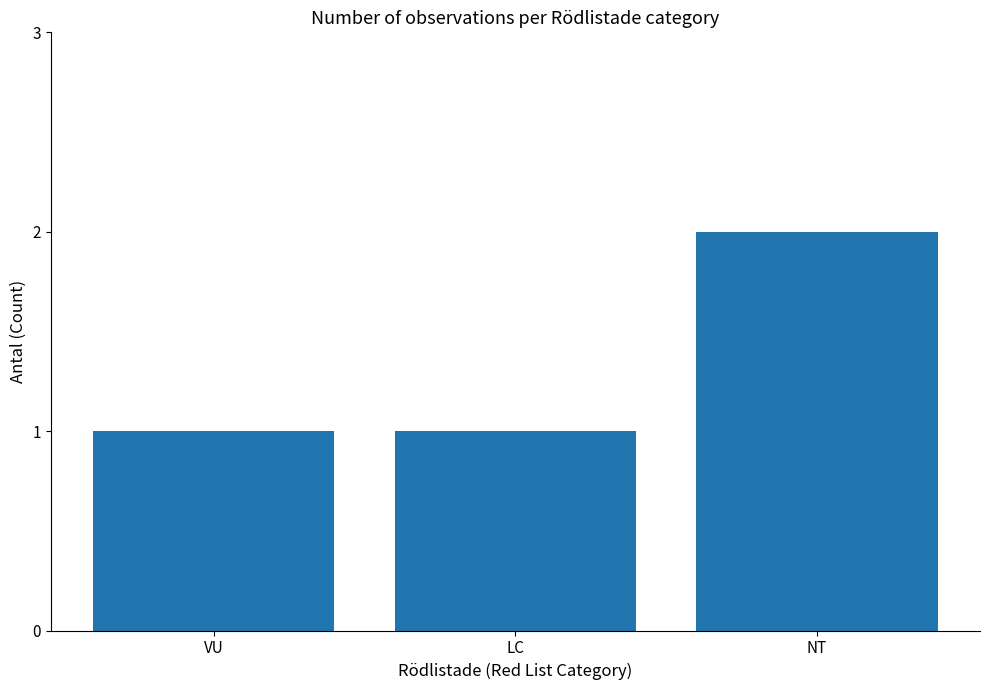

Approximately how many times larger is the value at VU compared to LC?

1.0